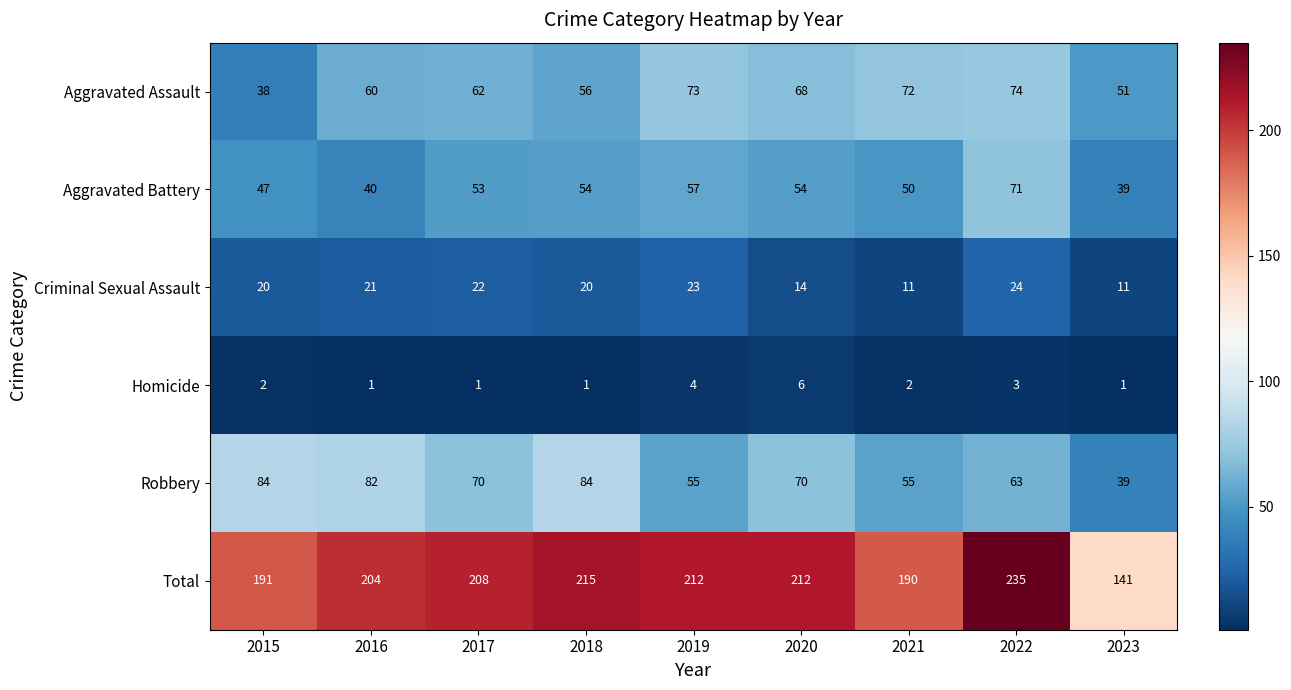

List the series in order of their peak value, highest first.

Total, Robbery, Aggravated Assault, Aggravated Battery, Criminal Sexual Assault, Homicide